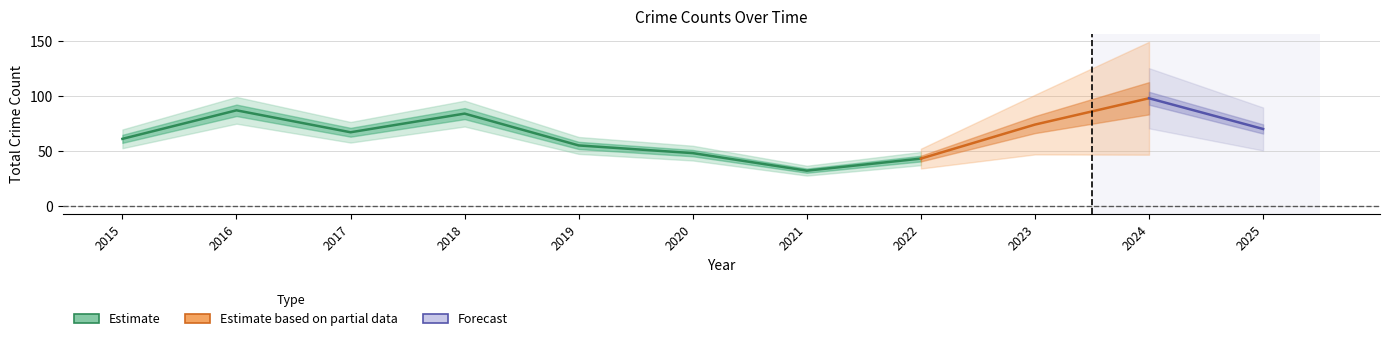

True or false: Aggravated Assault and Burglary intersect in this chart.

False